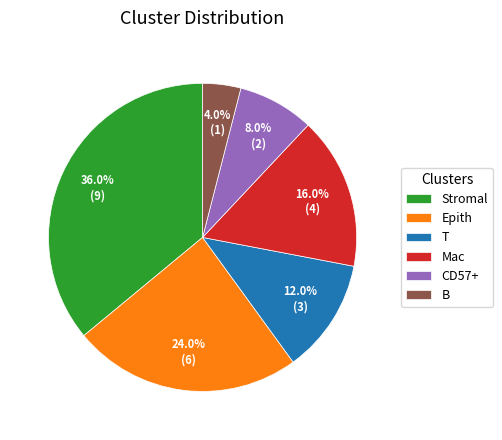

Which has a higher value, Mac or Epith?

Epith